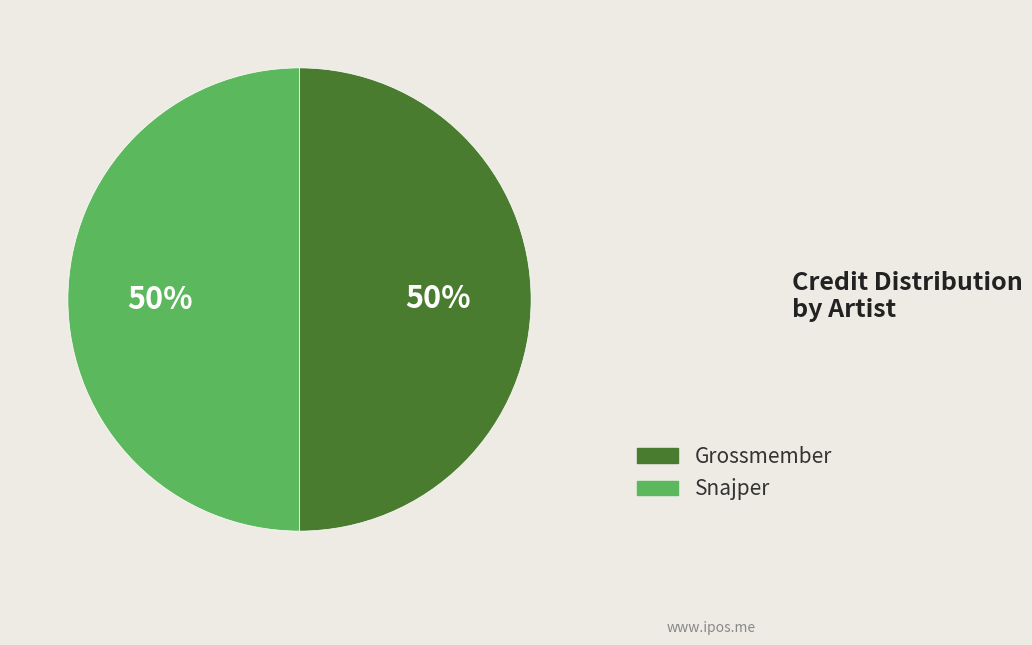

Count the number of slices in the pie.

2